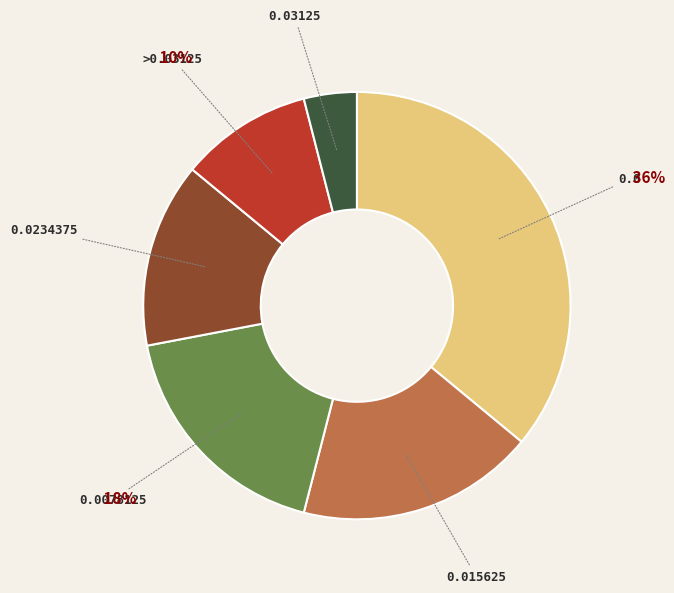

To the nearest percent, what is the average slice percentage?

17%